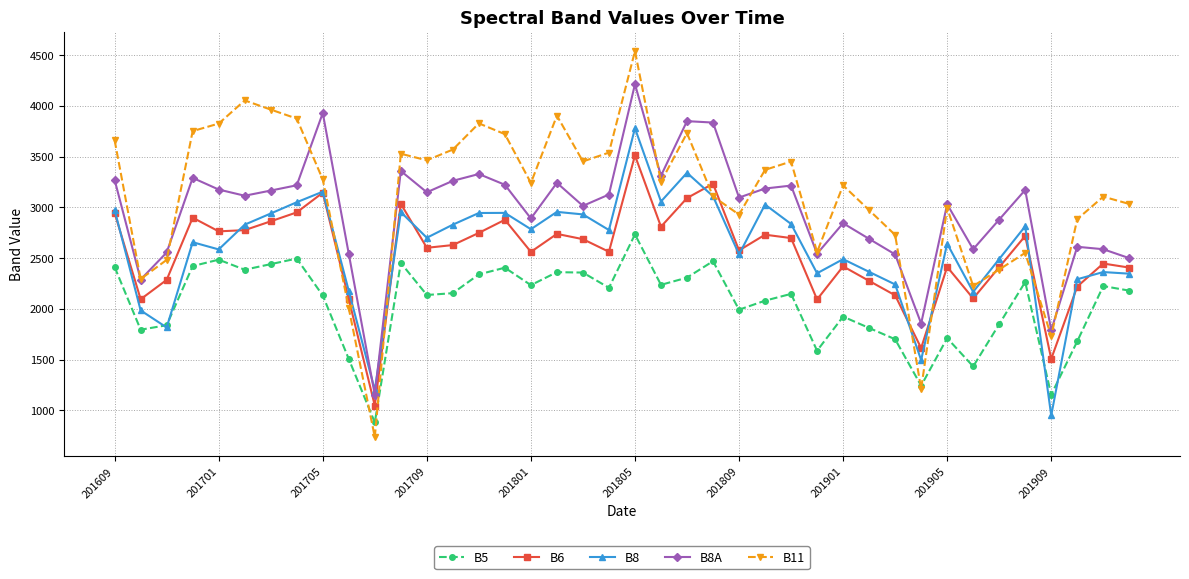

True or false: B5 and B6 intersect in this chart.

False